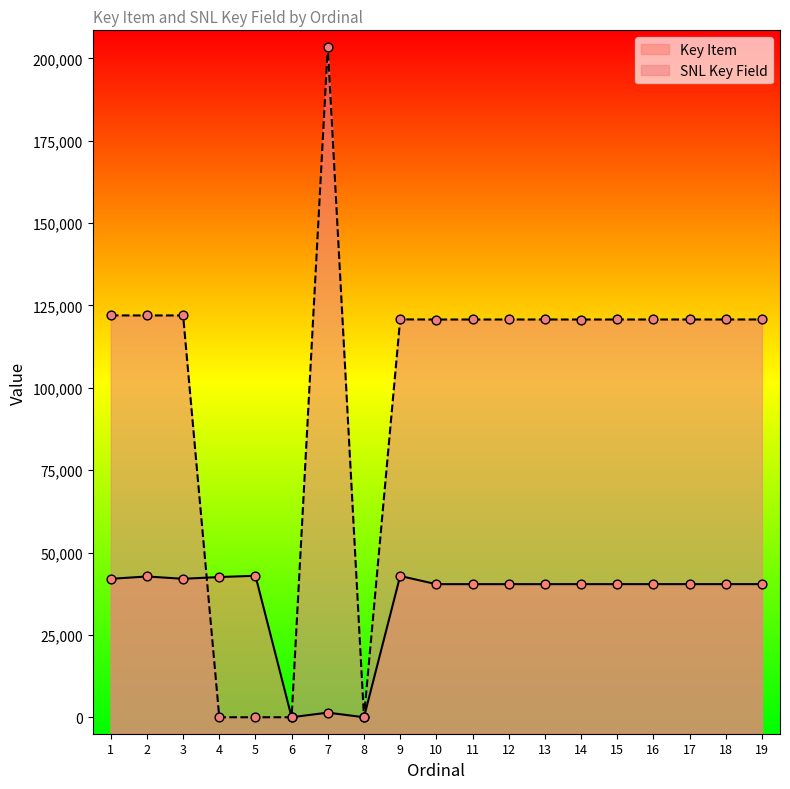

What is the total value across all series at 12?

161151